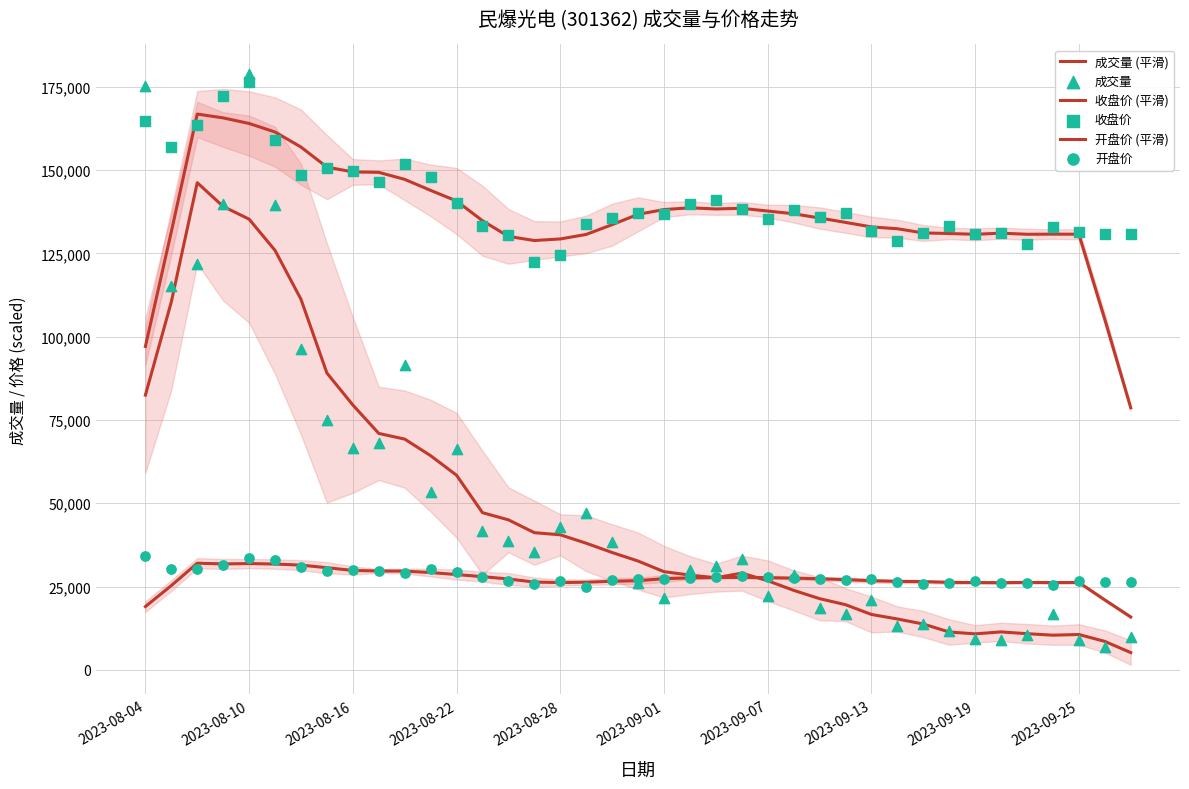

Which series has the largest total across all categories?

收盘价